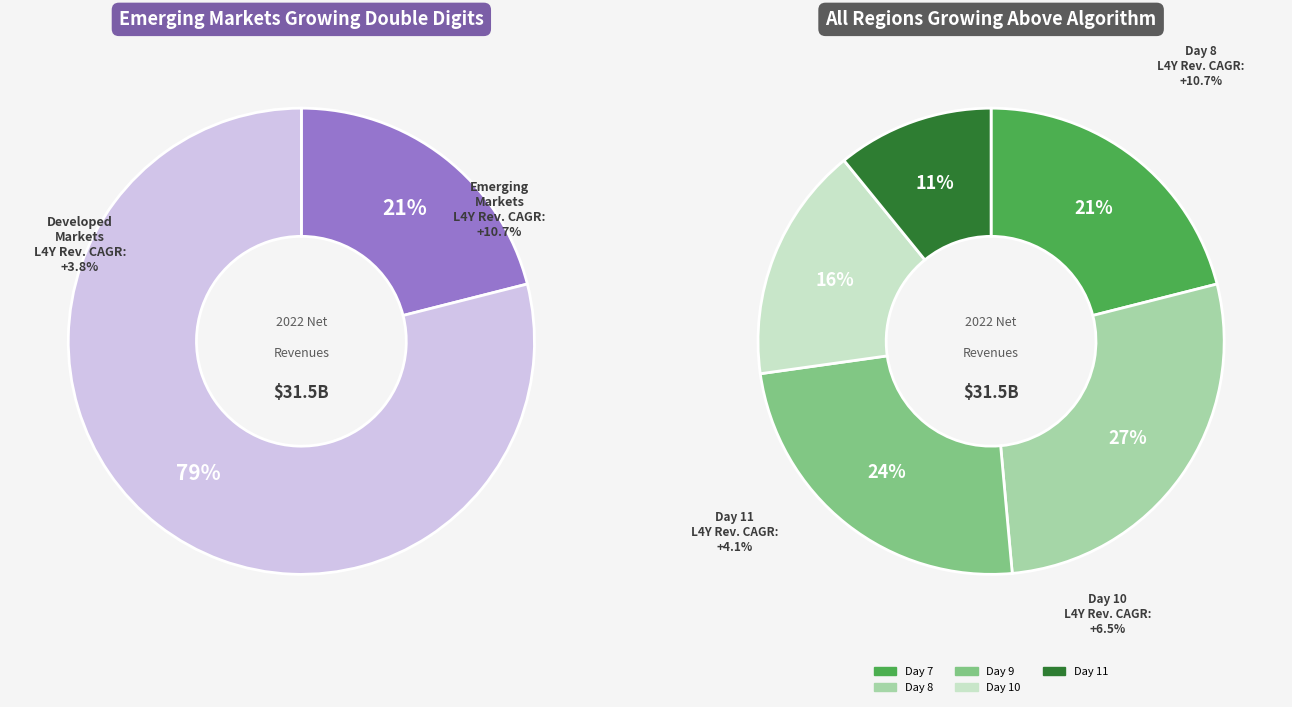

Which category has the smallest portion of the pie?

11